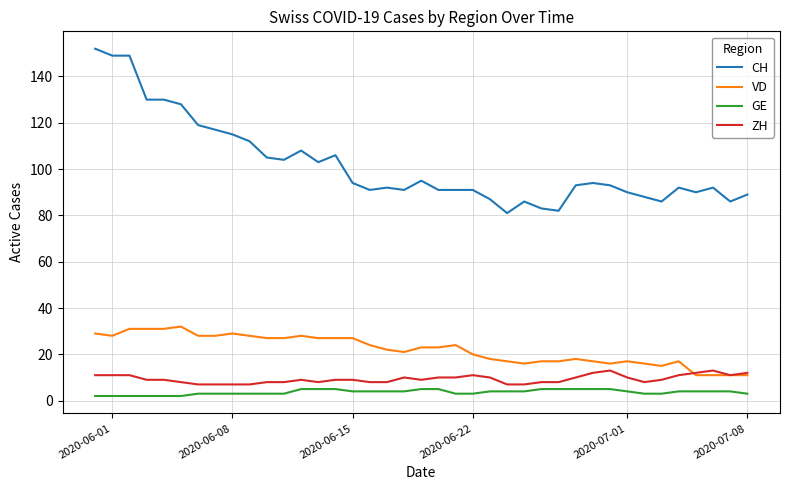

True or false: ZH and GE intersect in this chart.

False